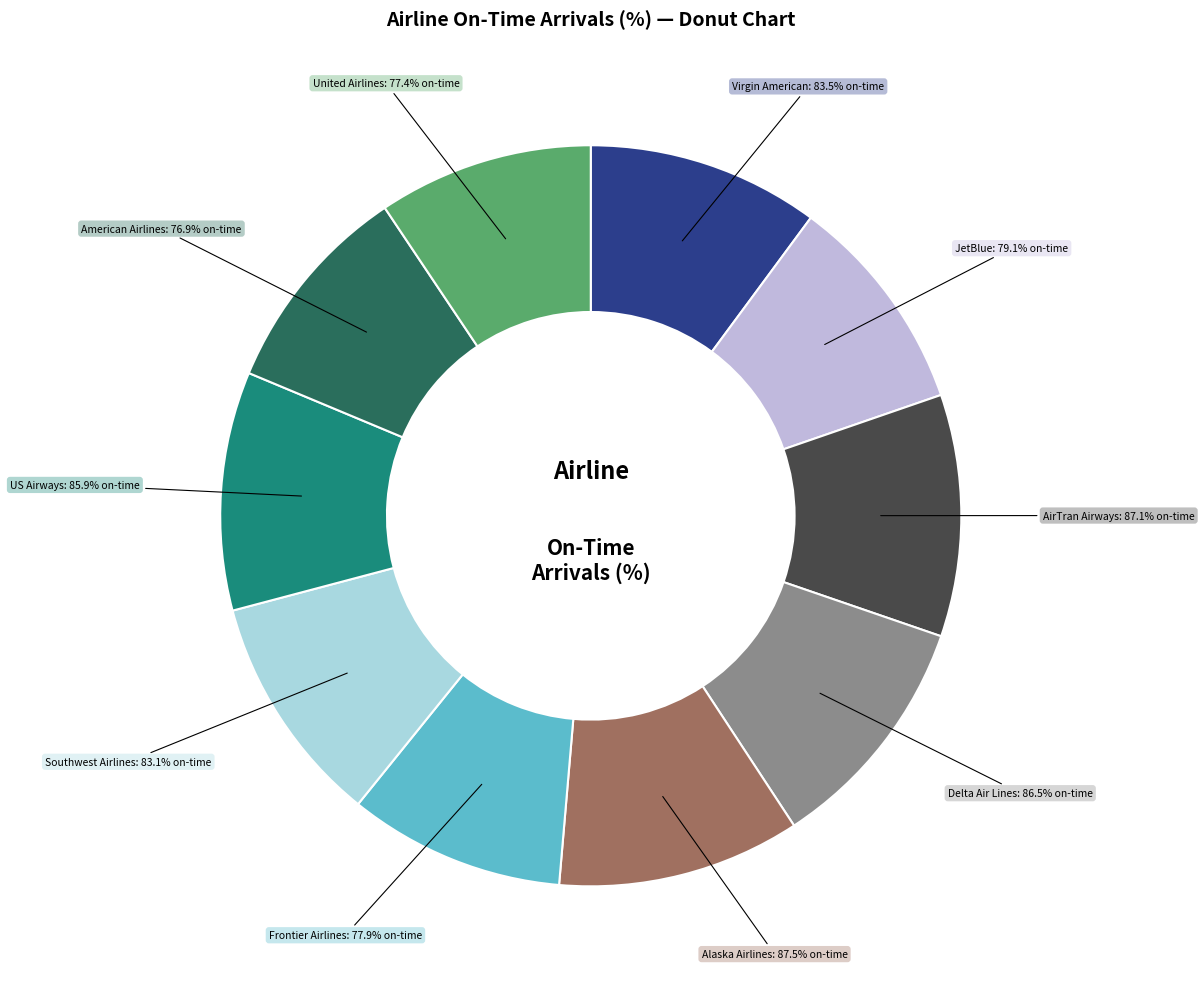

Which category has the smallest portion of the pie?

American Airlines